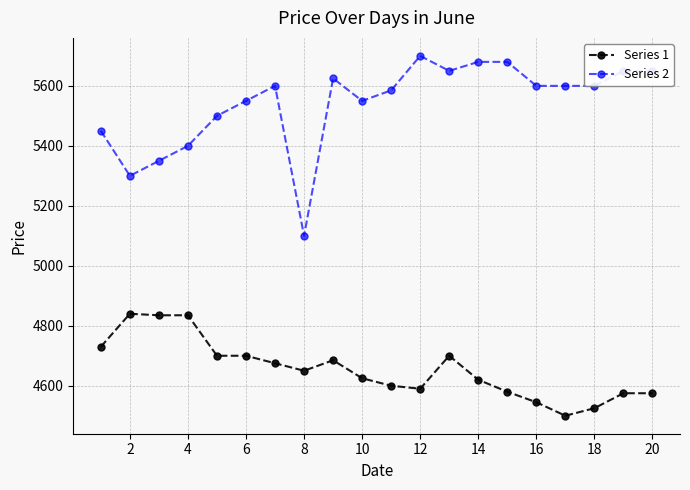

Which series has the largest total across all categories?

Series 2